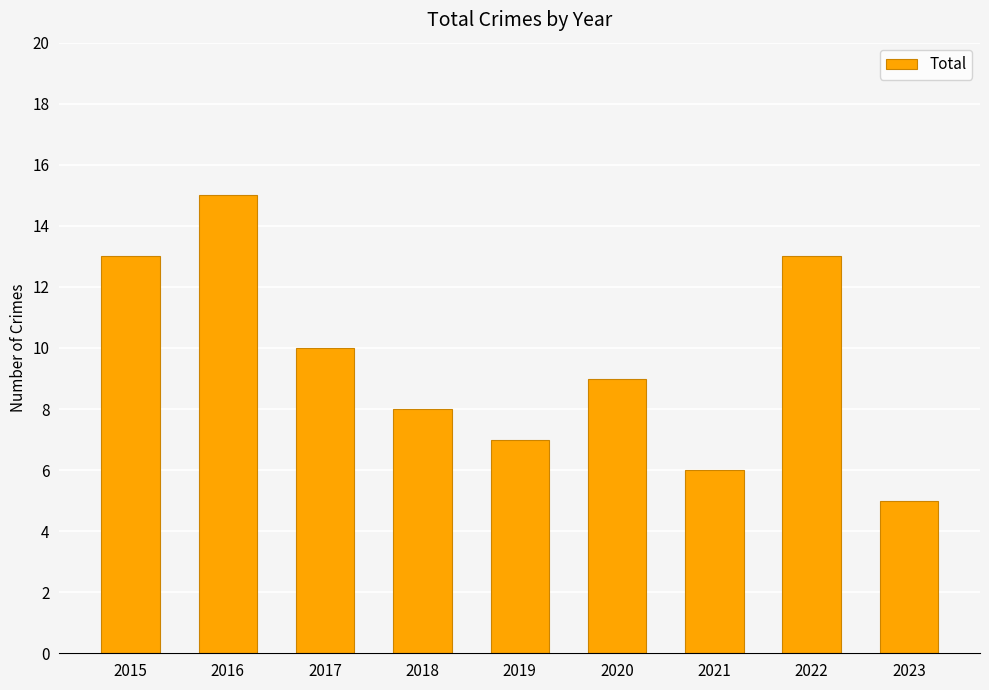

Count the values in the range 7 to 13.

6